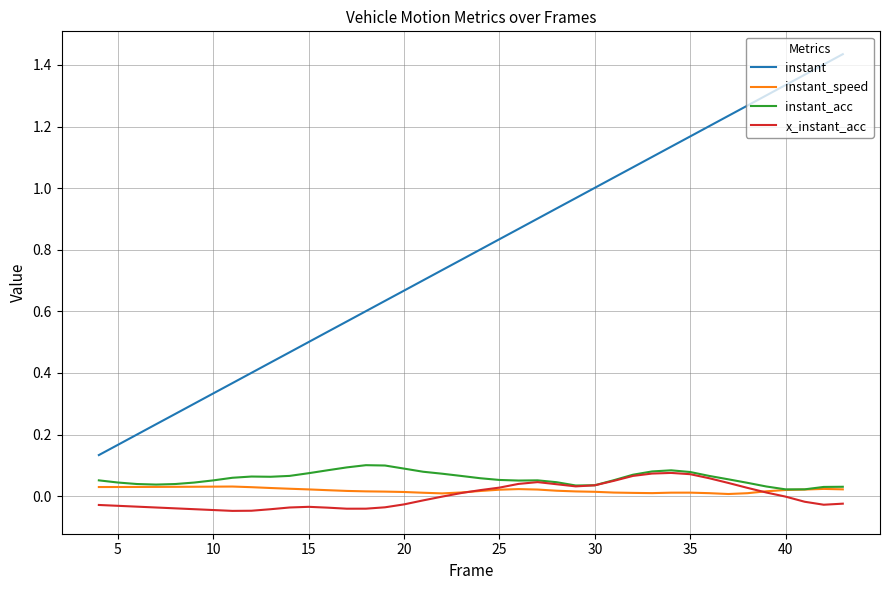

Which series has the largest total across all categories?

instant